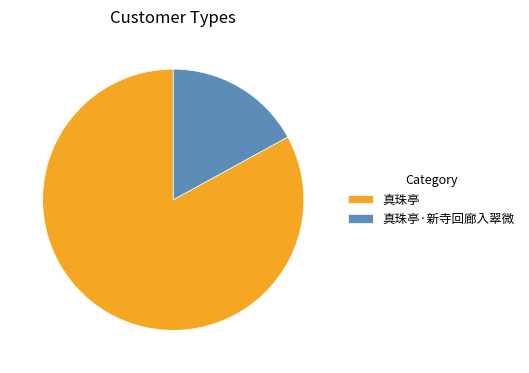

What is the majority slice?

真珠亭